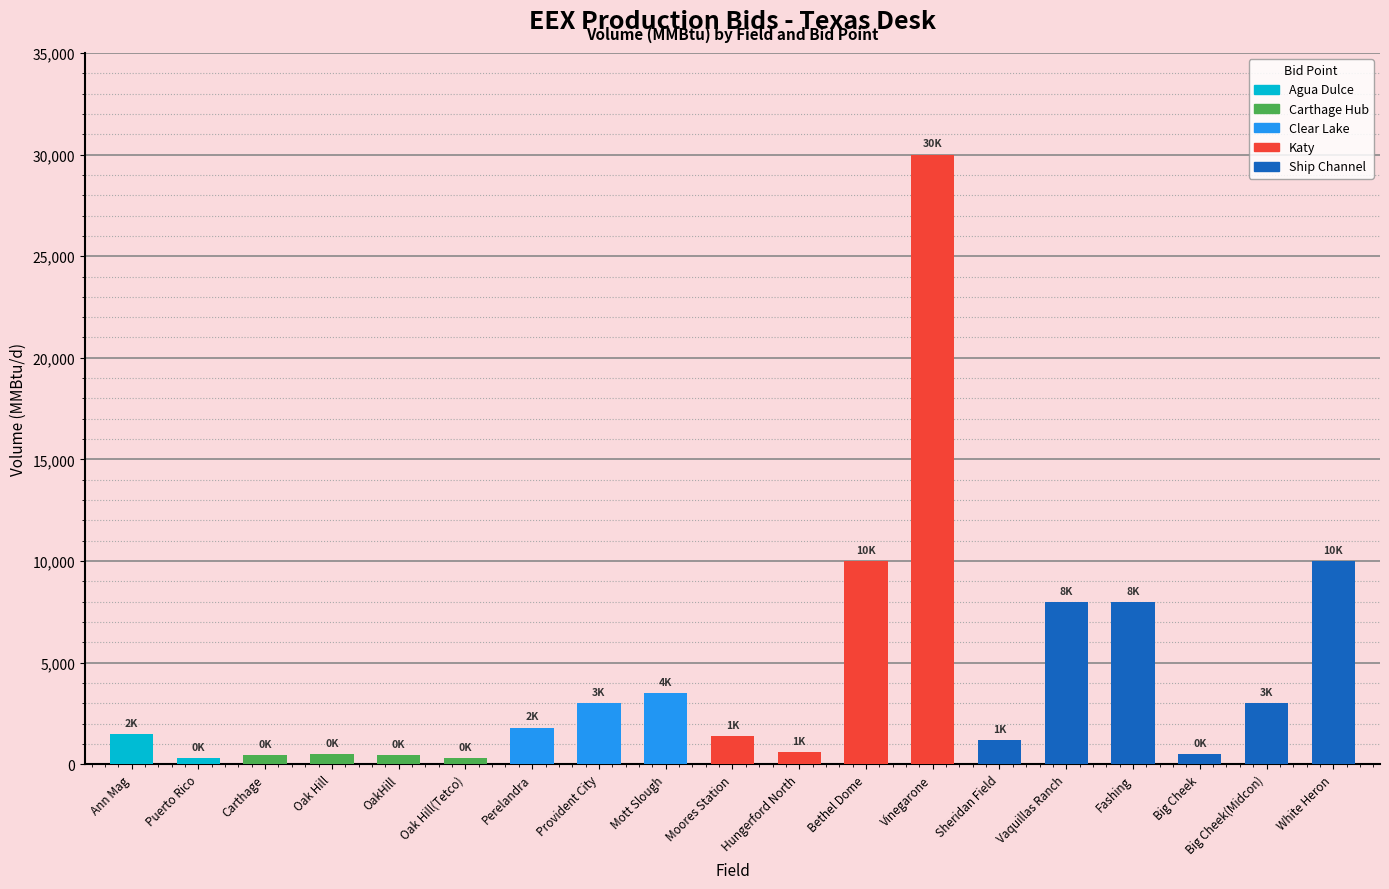

What is the label of the 12th bar from the right?

Provident City